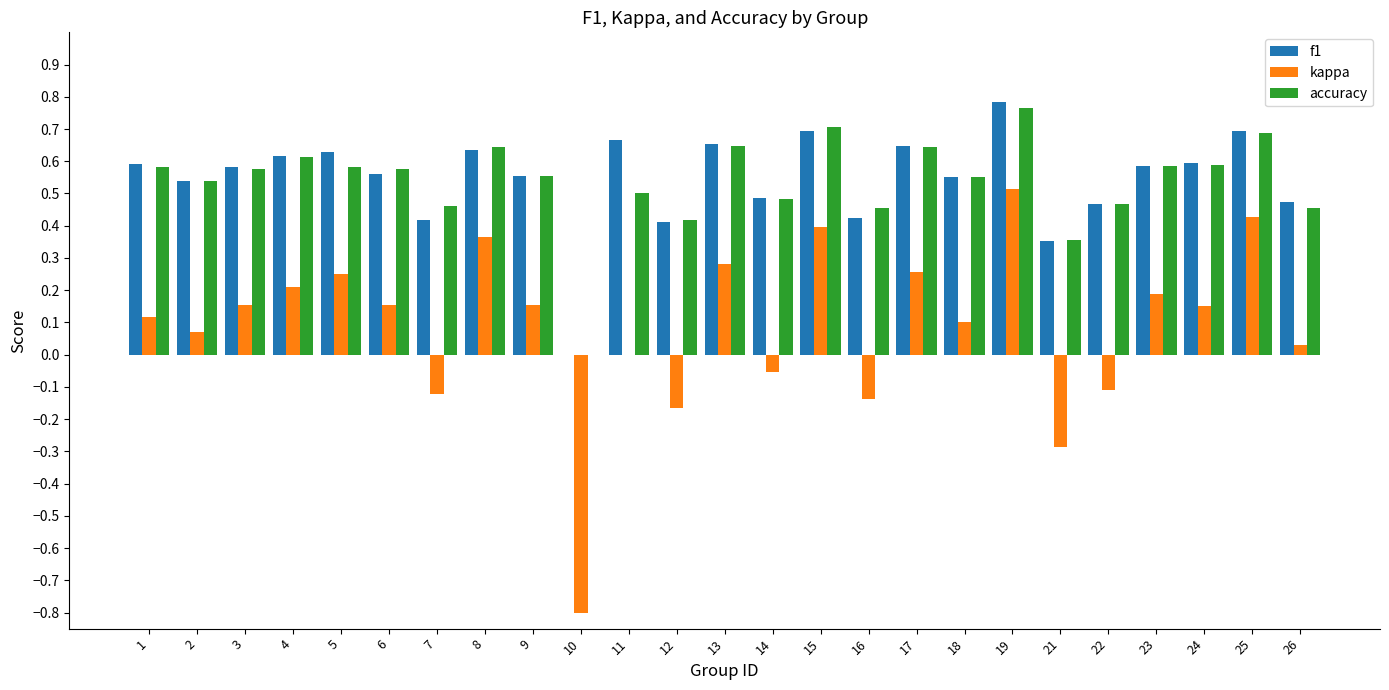

Which category has the highest value in the kappa series?

19